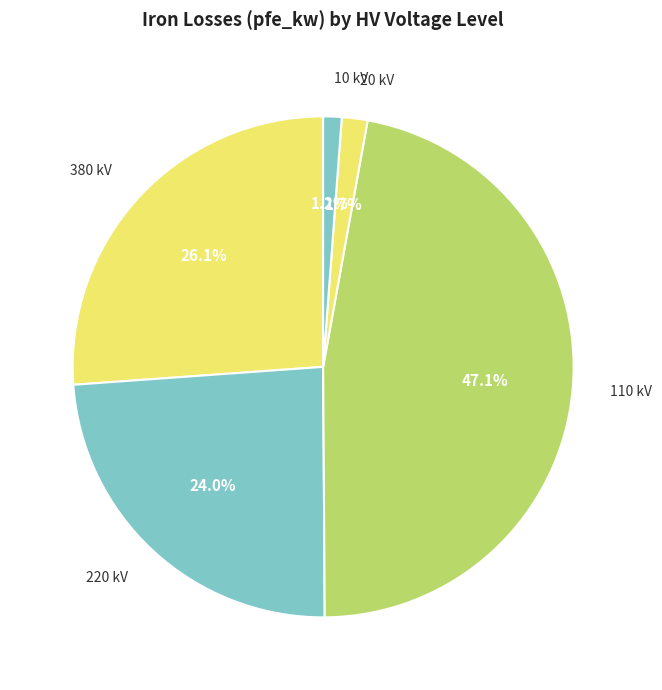

Count the number of slices in the pie.

5